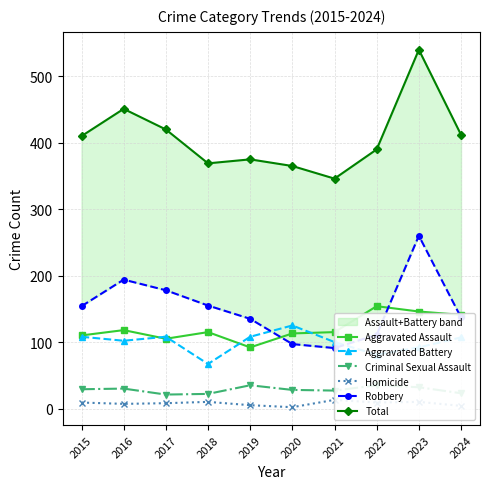

Reading left to right, extract all data points from this chart.

Aggravated Assault: 110	118	105	115	92	113	115	154	146	141
Aggravated Battery: 108	102	108	67	108	125	100	81	92	107
Criminal Sexual Assault: 29	30	21	22	35	28	27	35	32	23
Homicide: 9	7	8	10	5	2	13	9	10	4
Robbery: 154	194	178	155	135	97	91	111	260	137
Total: 410	451	420	369	375	365	346	390	540	412